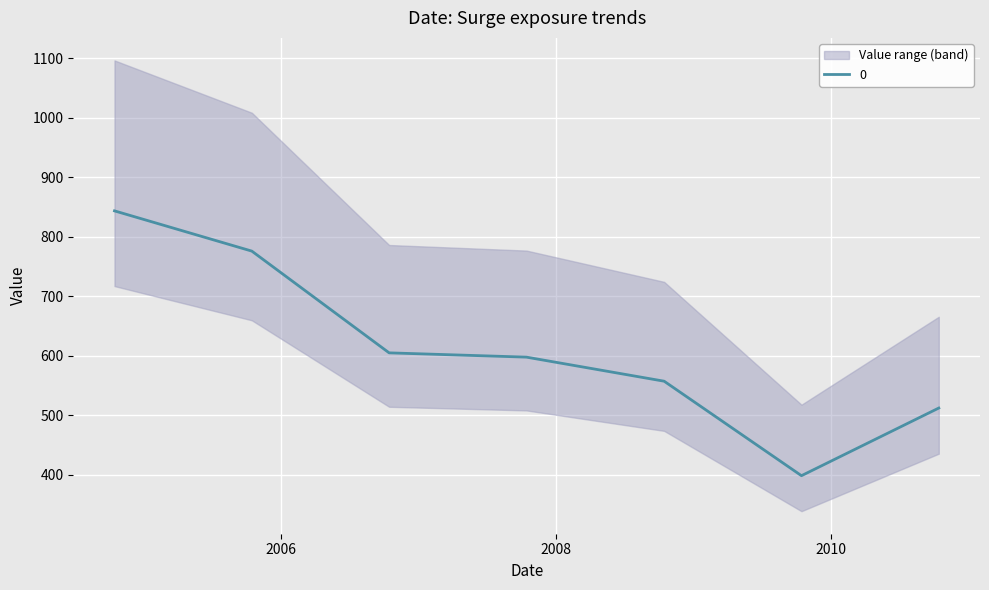

Count the number of values greater than 597.

4